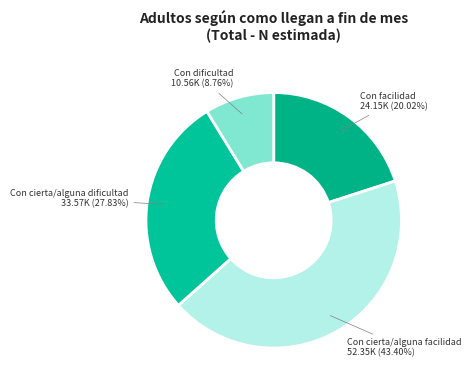

What is the smallest slice in the pie chart?

Con dificultad